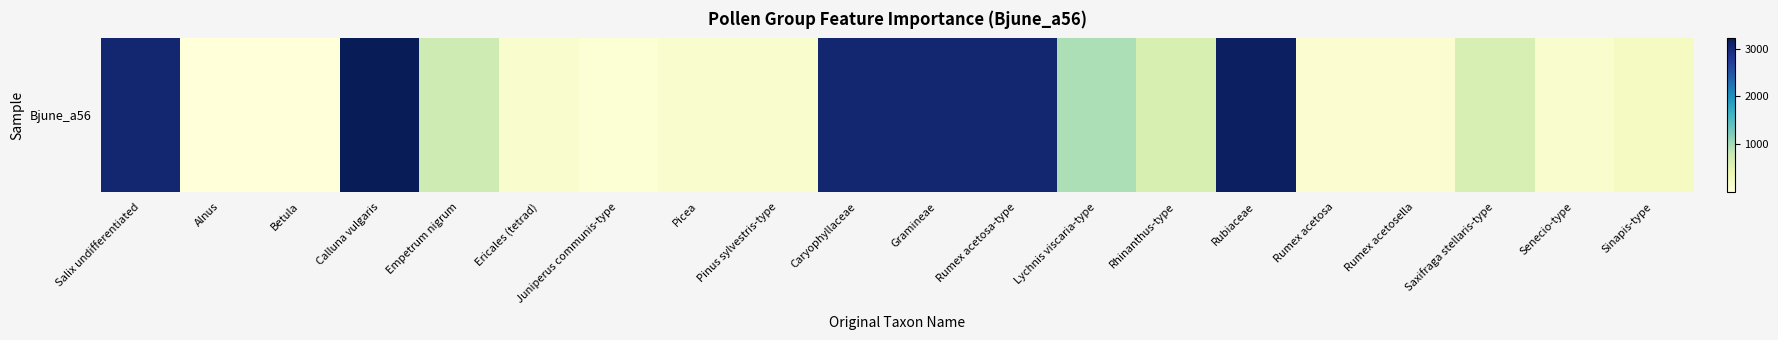

What is the smallest value displayed?

5